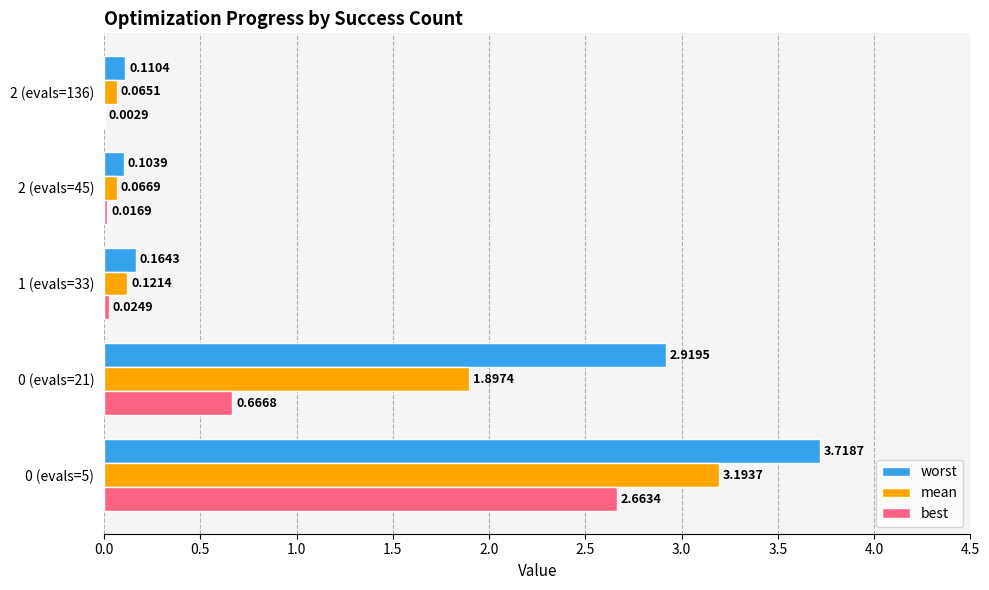

What is the sum of all worst values?

7.0